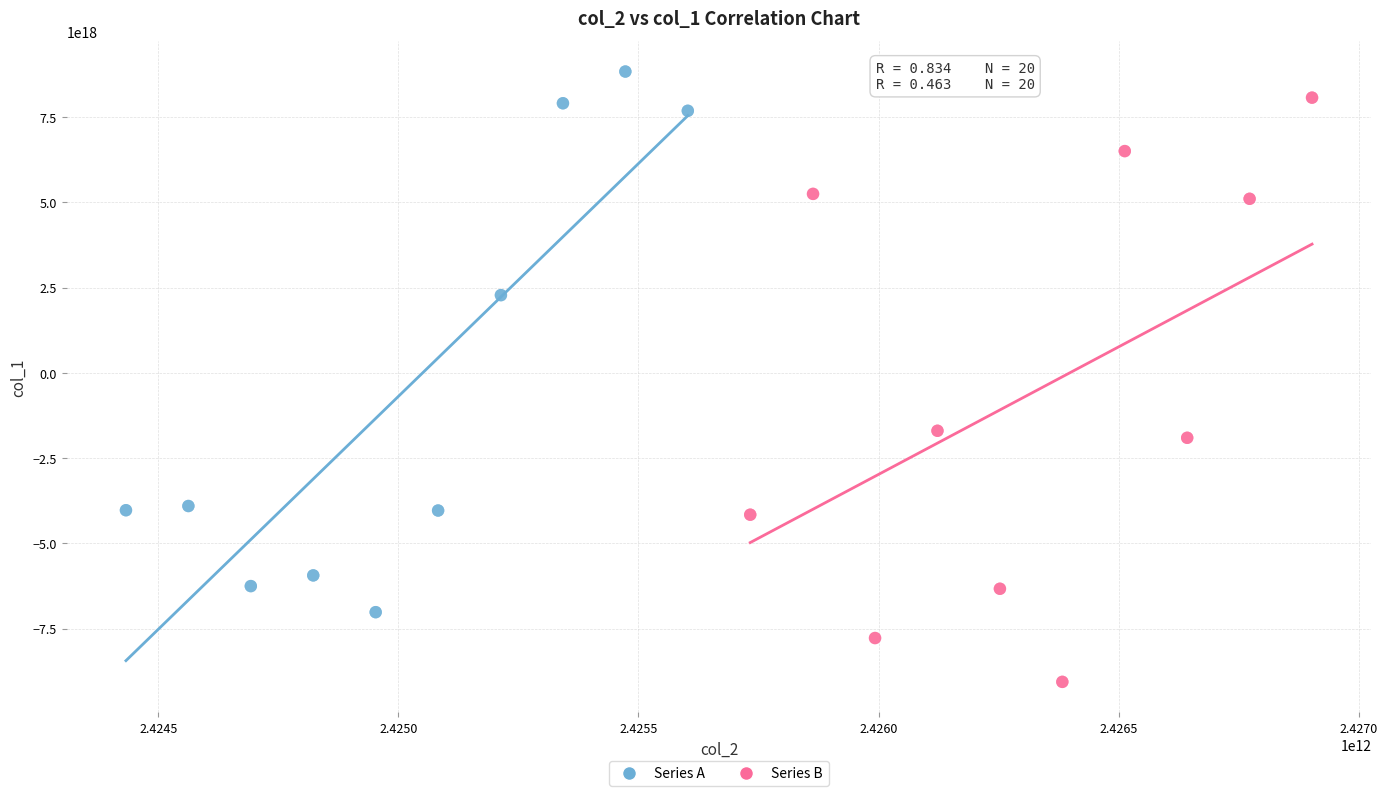

Which series reaches the maximum Y coordinate?

Series A